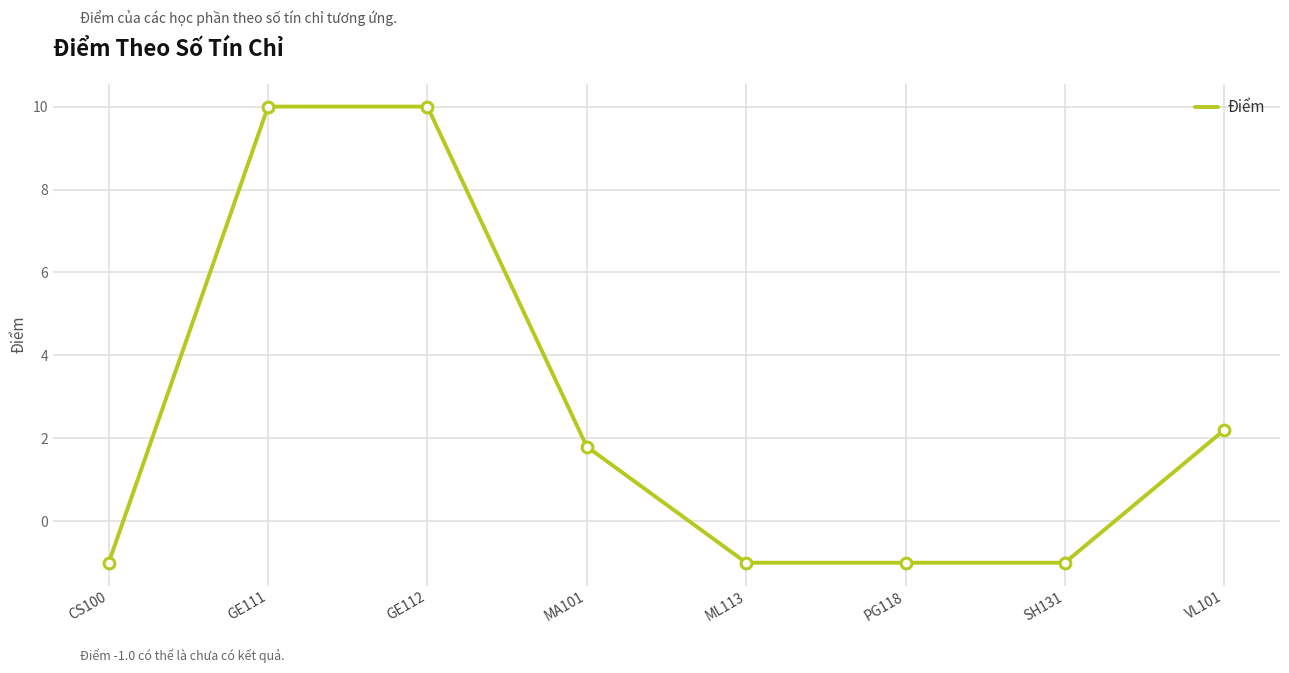

Approximately how many times larger is the value at MA101 compared to VL101?

0.8